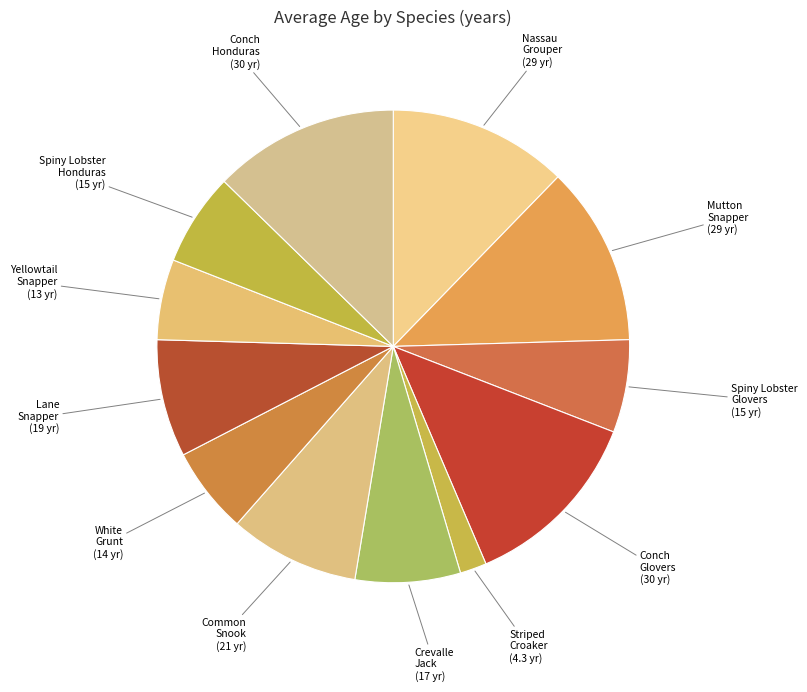

The Conch Honduras (30 yr) slice represents 27% of the pie. True or false?

False